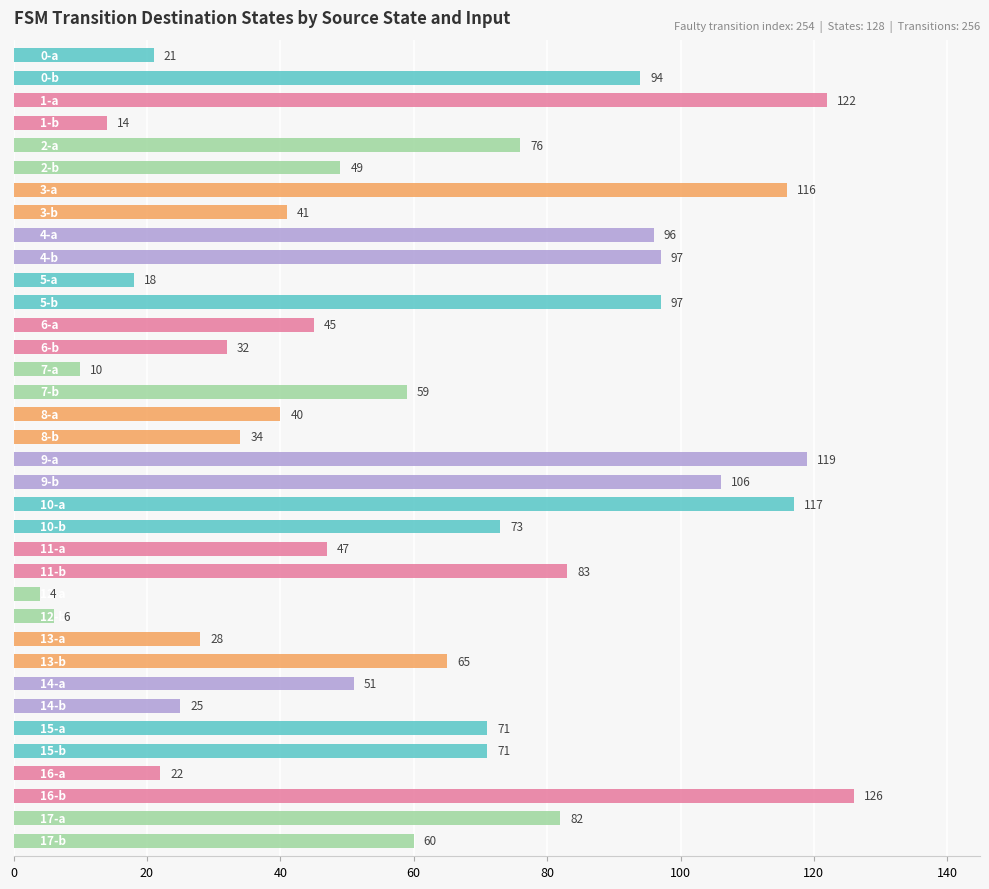

What is the sum of all values?

2217